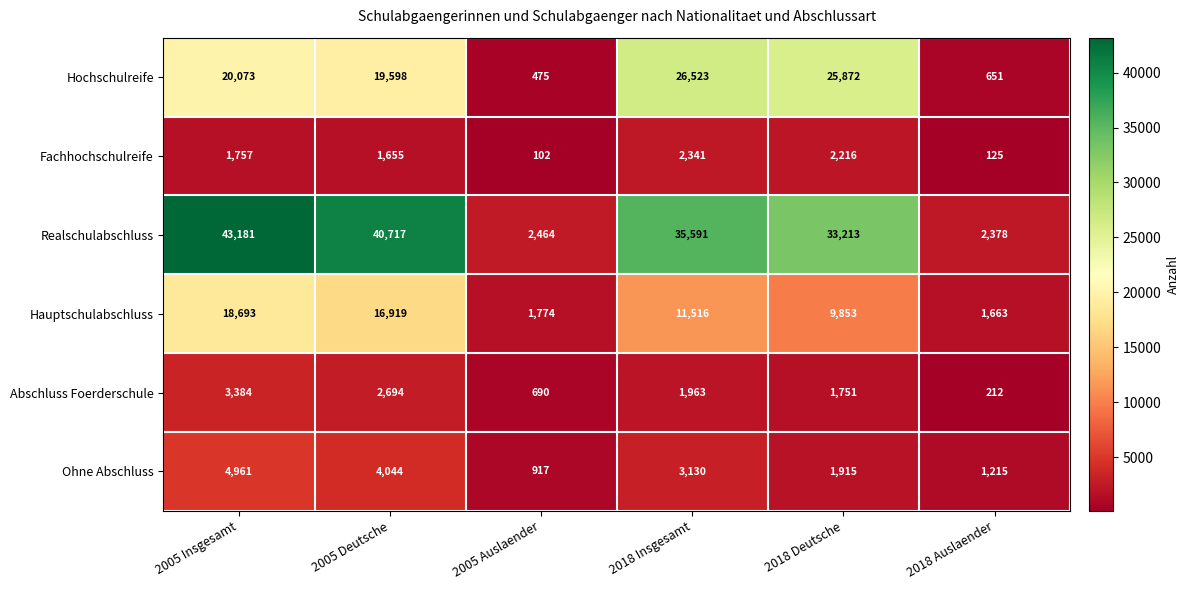

What is the difference between the highest and lowest values at 2018 Insgesamt?

33628